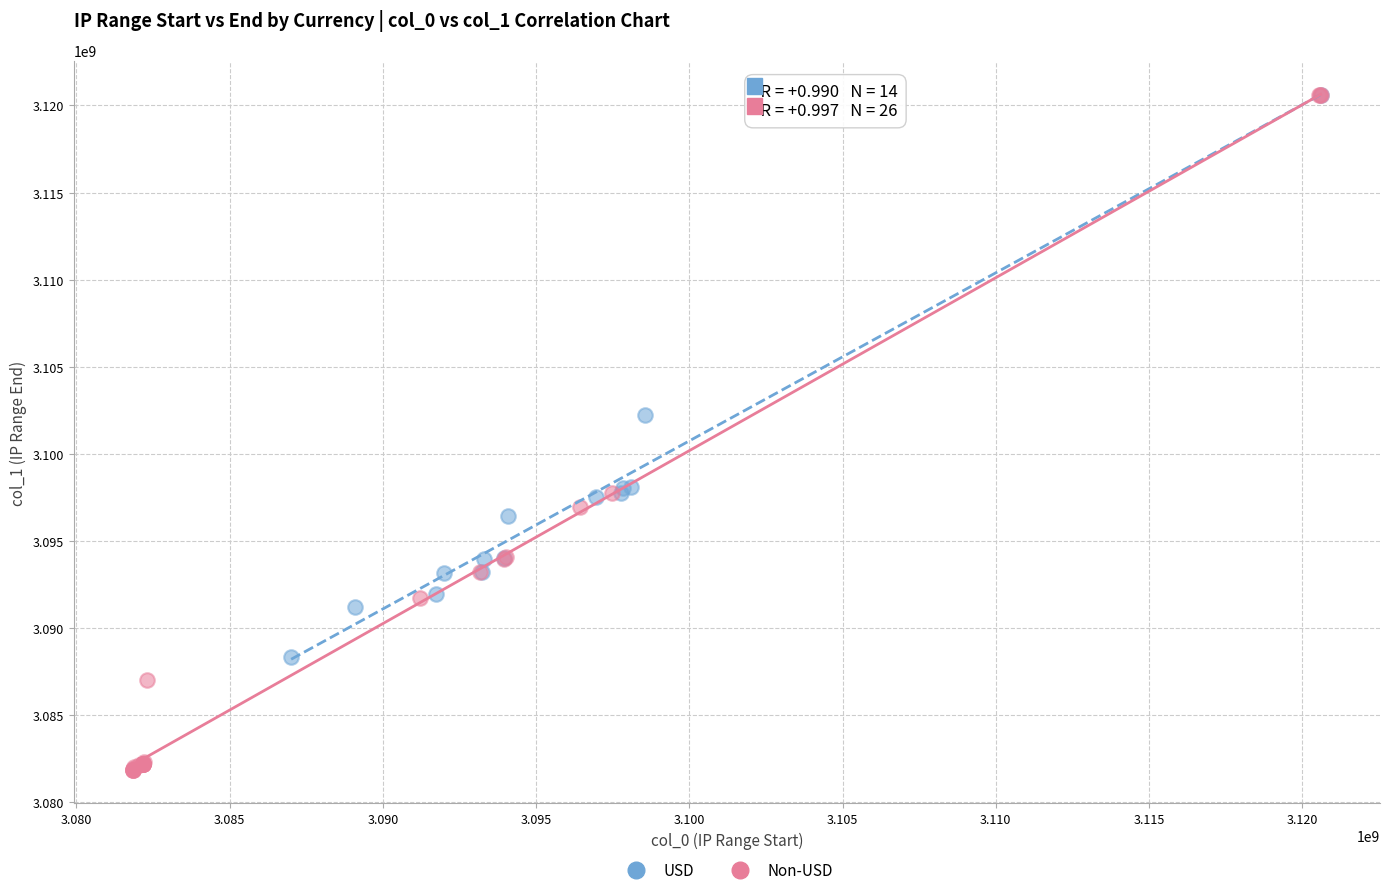

What are all the series names shown in the legend?

USD, Non-USD